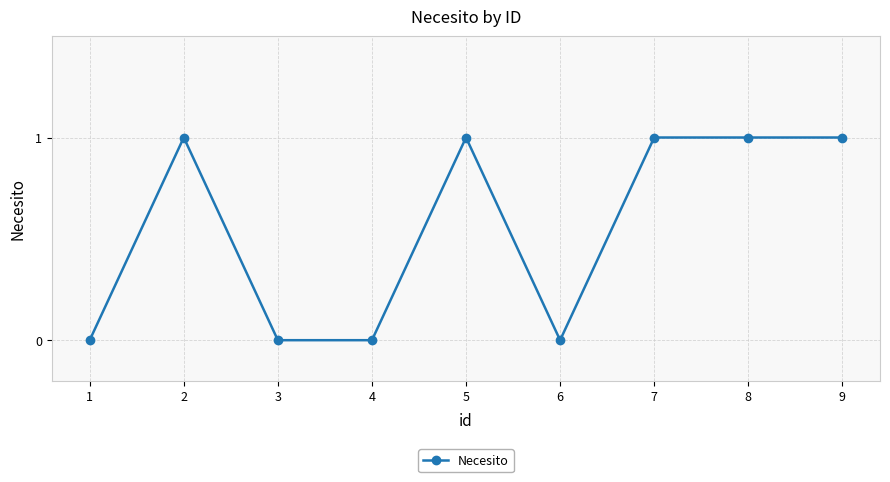

Where is the first local maximum?

2